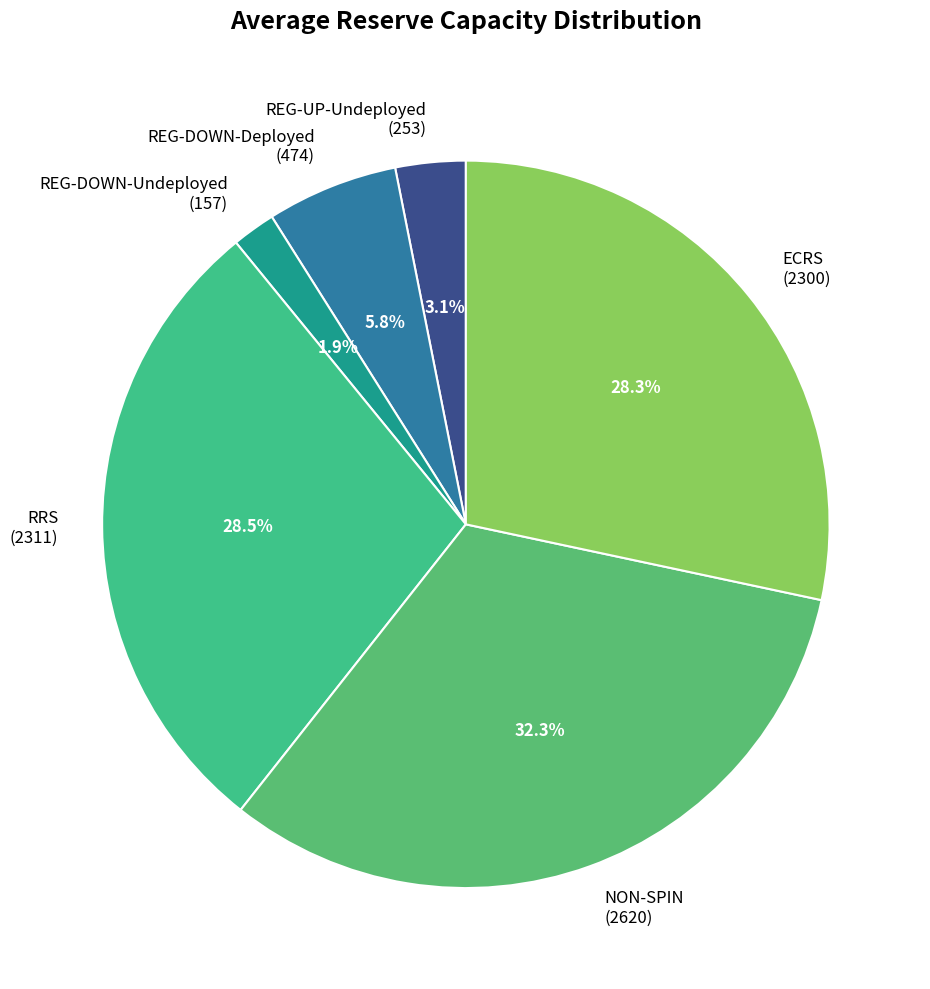

Is there a majority slice in this chart?

No